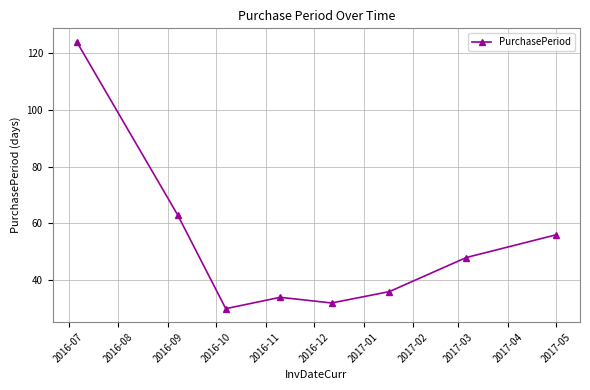

What is the value of the 4th point from the left?

34